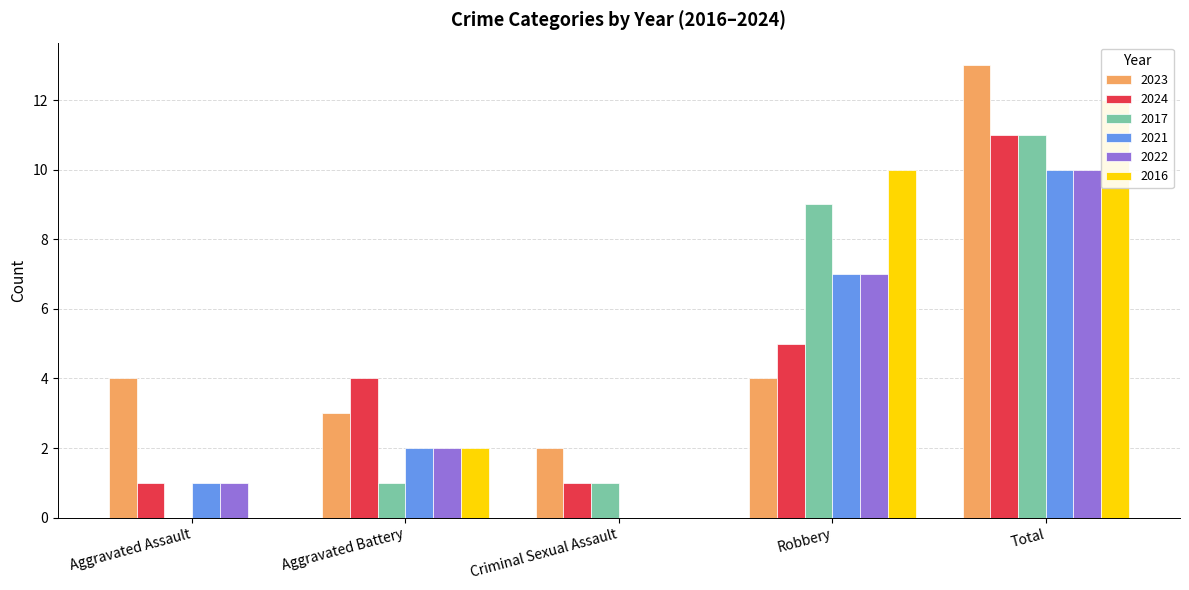

Is it true that 2024 equals 0 at Criminal Sexual Assault?

False